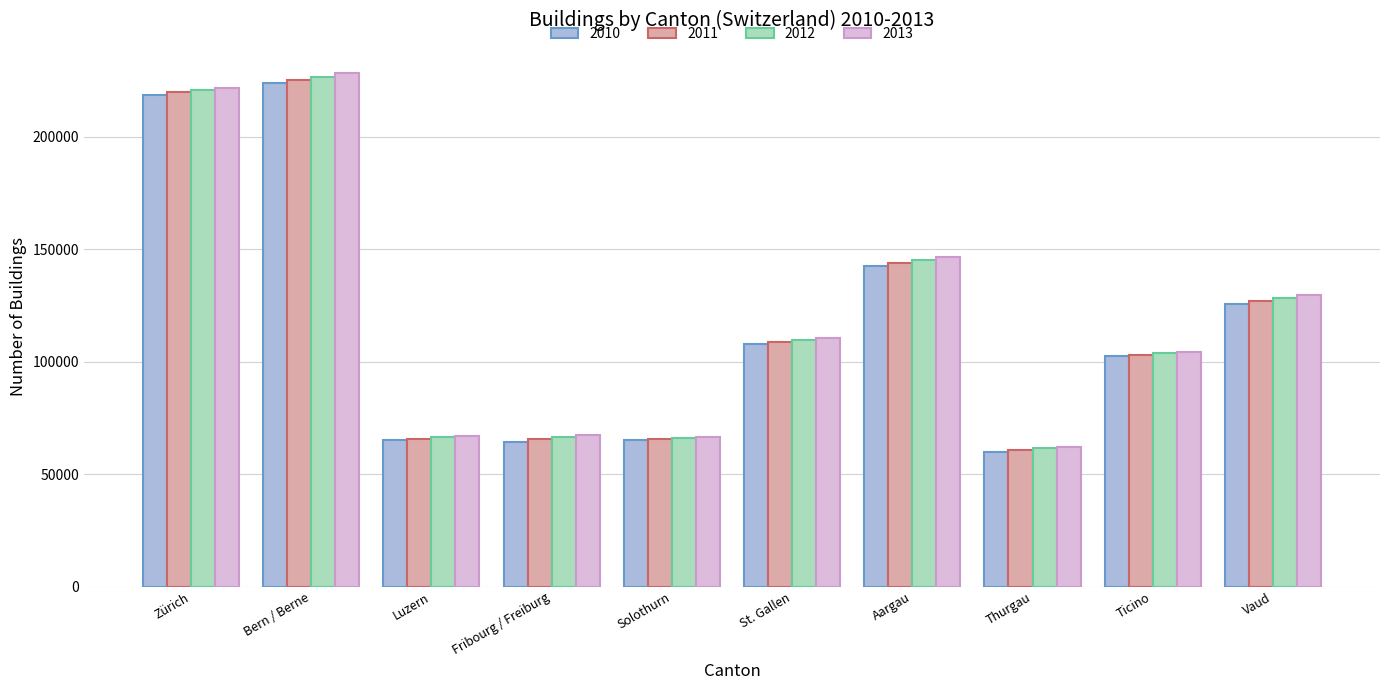

Where is 2012 nearest to the value 144024?

Aargau